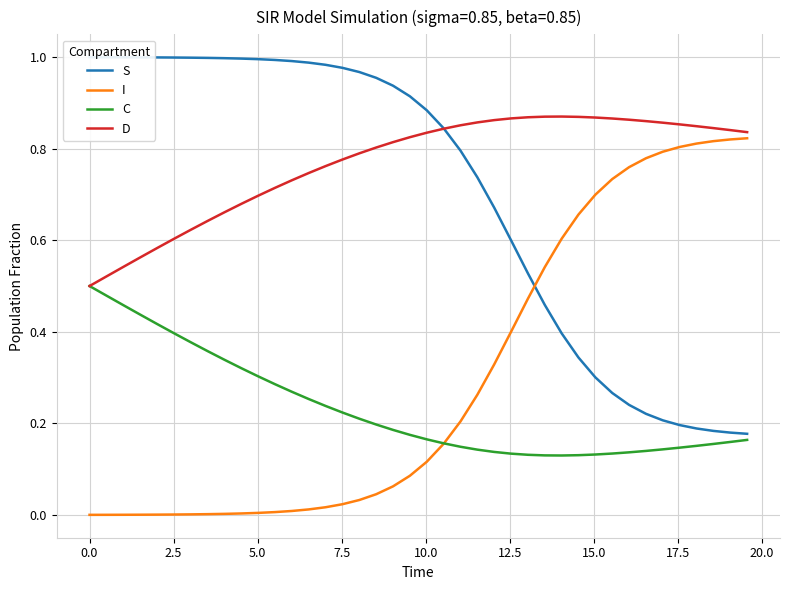

What is the greatest value displayed?

1.0